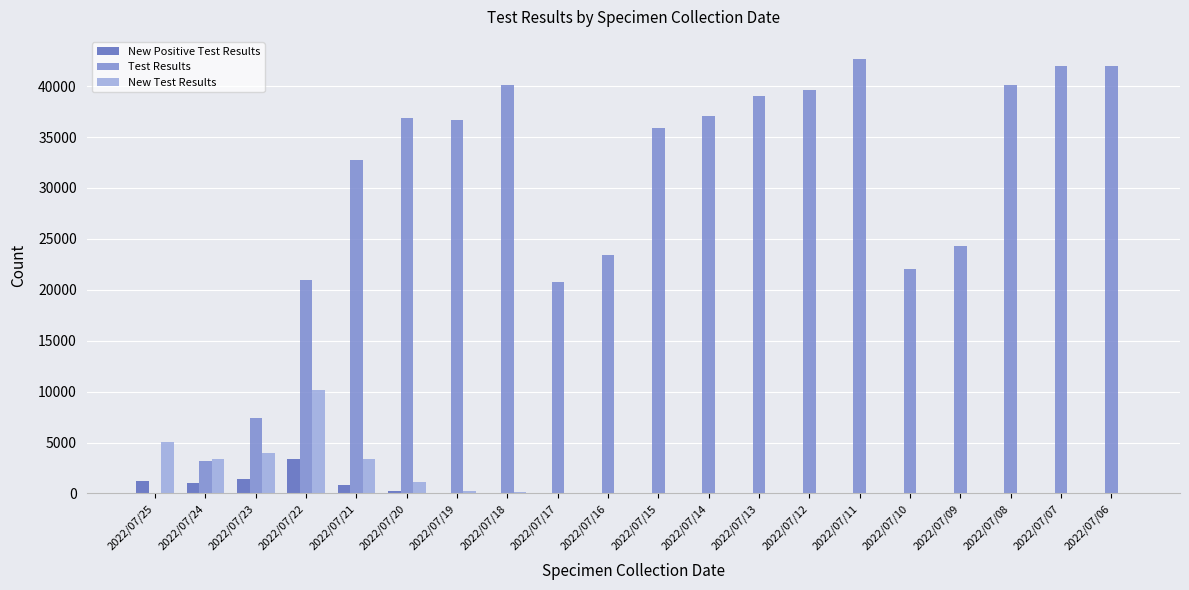

The value of Test Results at 2022/07/10 is 10516. True or false?

False